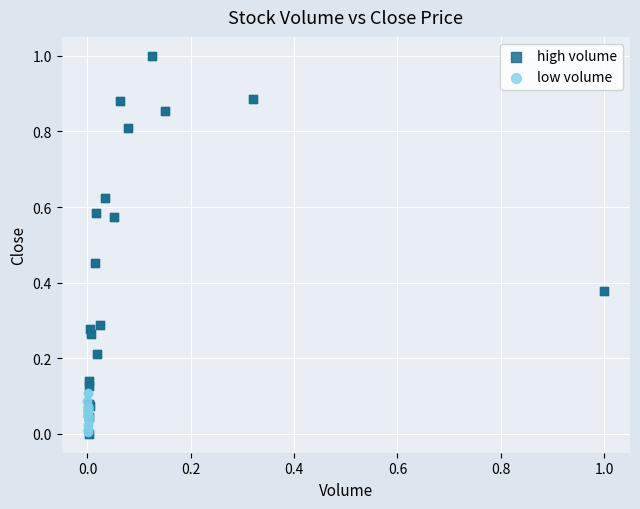

Which series reaches the maximum Y coordinate?

high volume